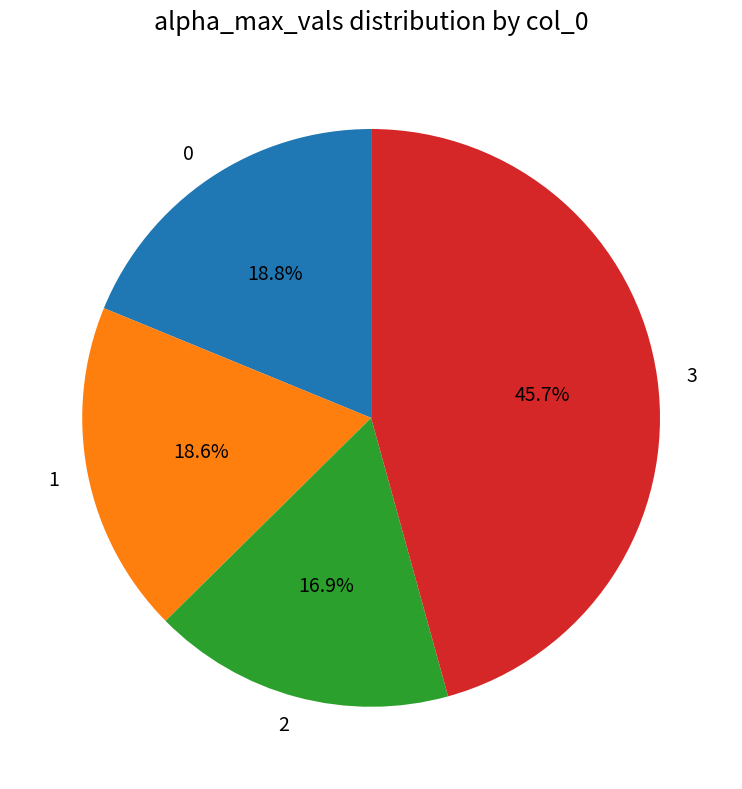

Which slice is the largest?

3